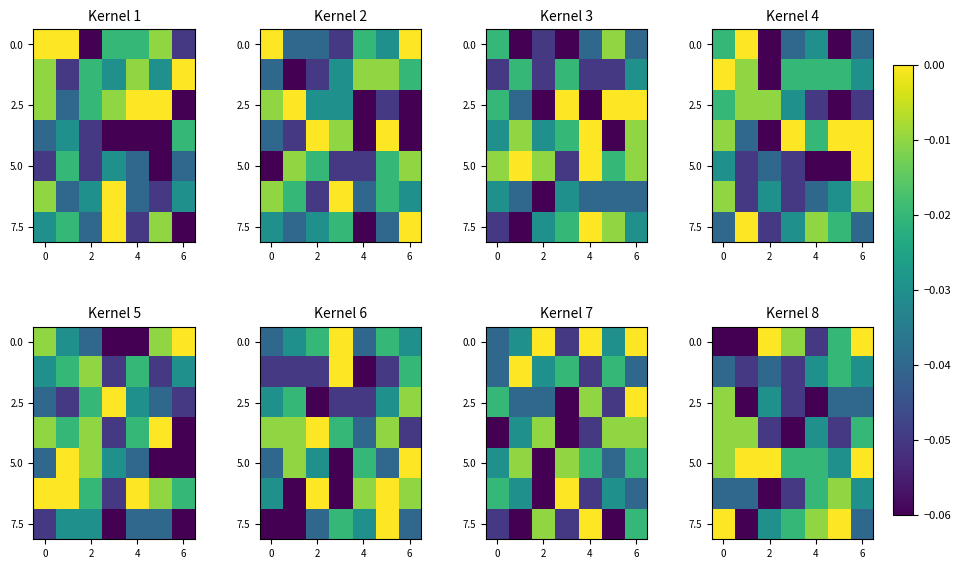

True or false: 0.0 has a value of 0.0 at 2.

False